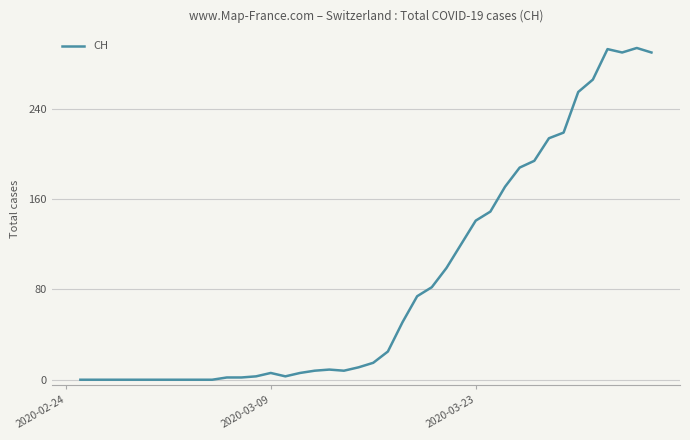

What is the difference between the maximum and minimum values?

294